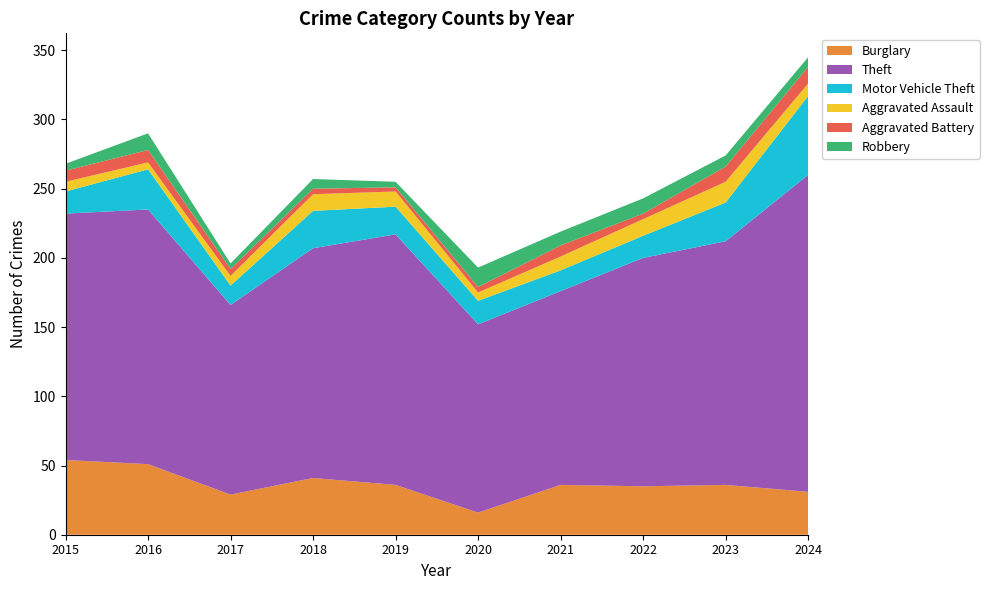

Reading right to left, what are all the values shown in this chart?

Burglary: 31	36	35	36	16	36	41	29	51	54
Theft: 229	176	165	140	136	181	166	137	184	178
Motor Vehicle Theft: 57	28	16	15	17	20	27	14	29	16
Aggravated Assault: 9	15	12	10	6	11	12	7	5	7
Aggravated Battery: 12	11	4	8	4	3	4	5	9	8
Robbery: 7	8	11	10	14	4	7	4	12	5